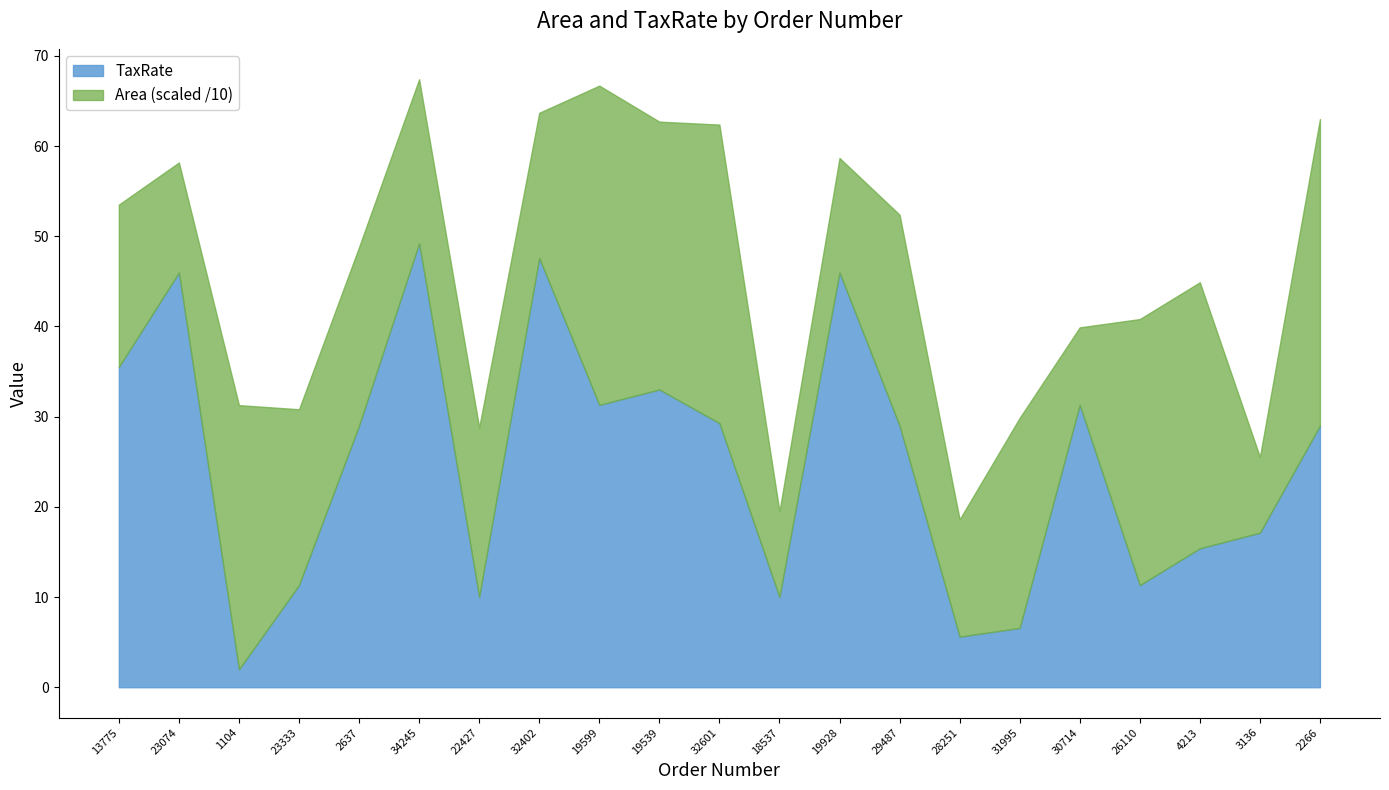

What is the label of the 9th point from the left?

19599